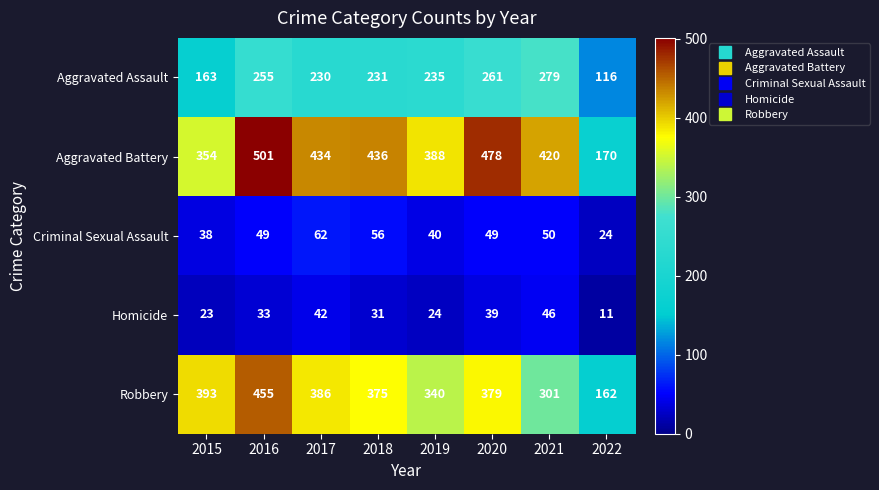

What value does the Aggravated Battery series have at 2017, to the nearest 50?

450